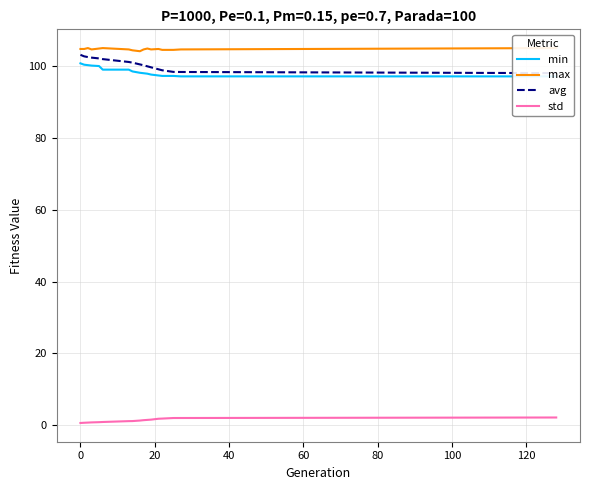

True or false: avg and max cross at least once.

False